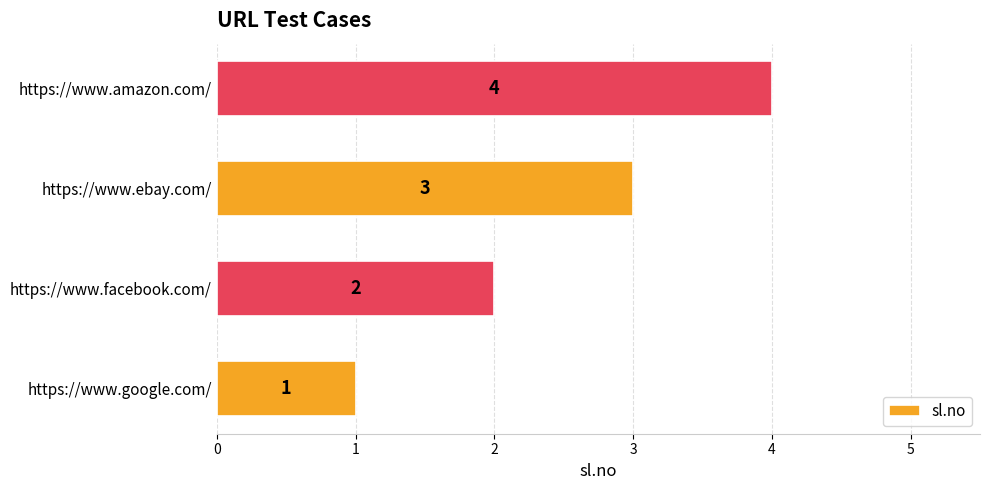

List the labels in order of value, largest first.

https://www.amazon.com/, https://www.ebay.com/, https://www.facebook.com/, https://www.google.com/